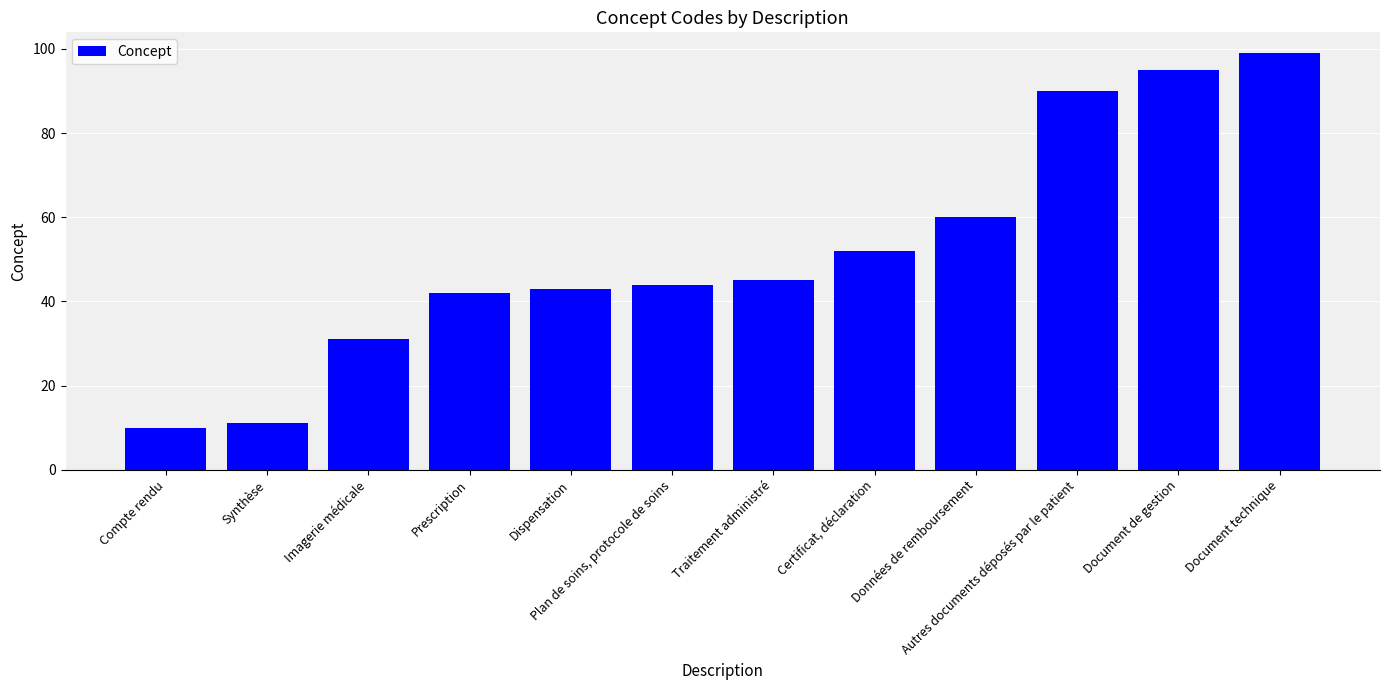

What is the label of the 1st bar from the right?

Document technique